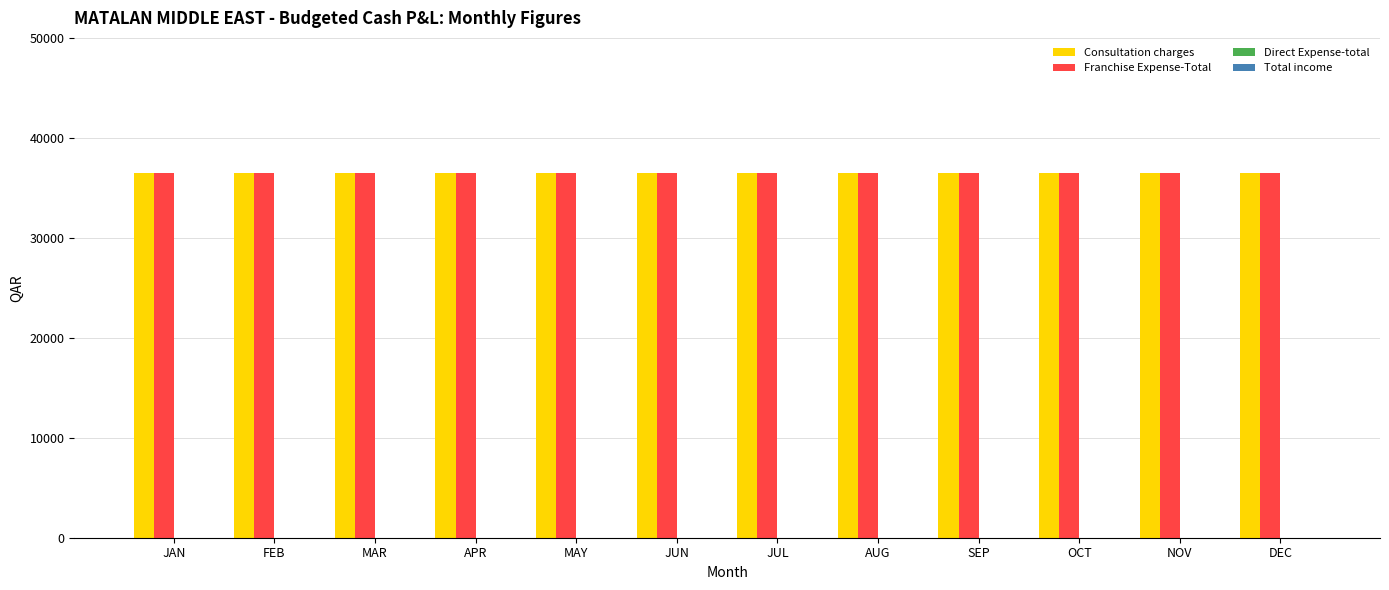

At which label is Franchise Expense-Total closest to 36500?

JAN